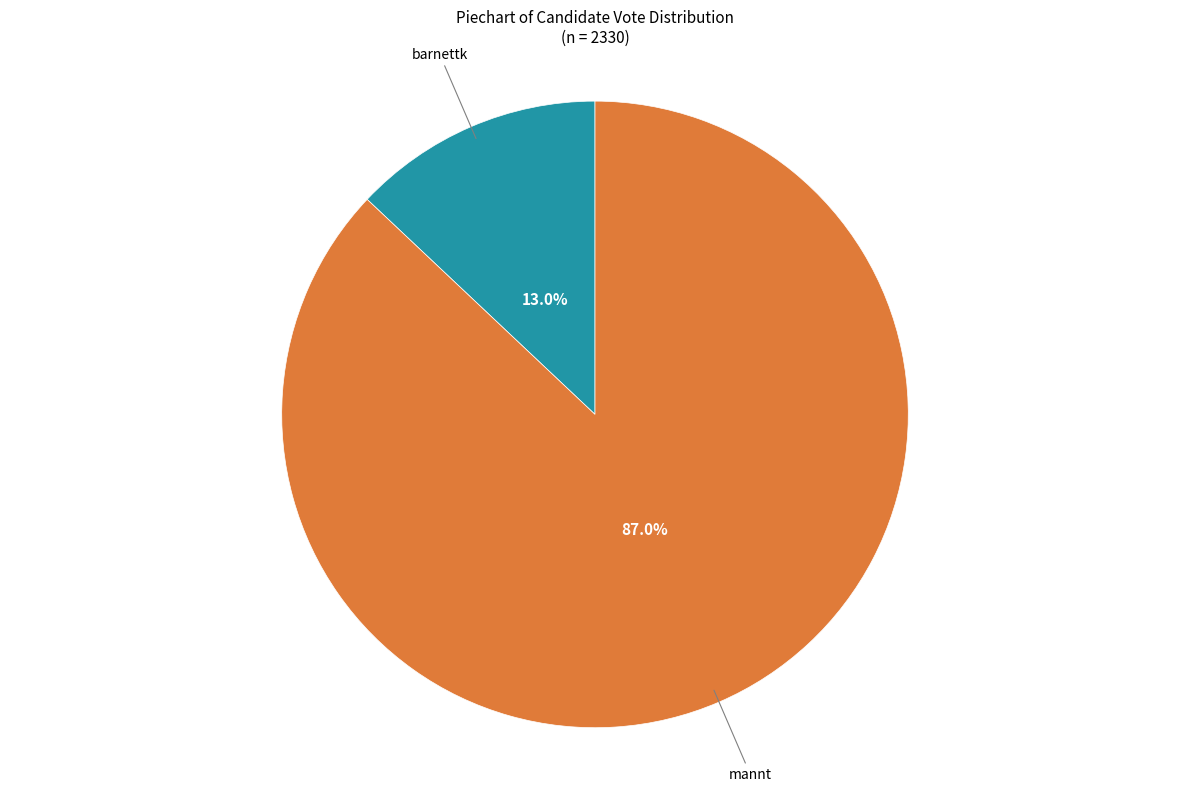

Does any single category account for the majority?

Yes